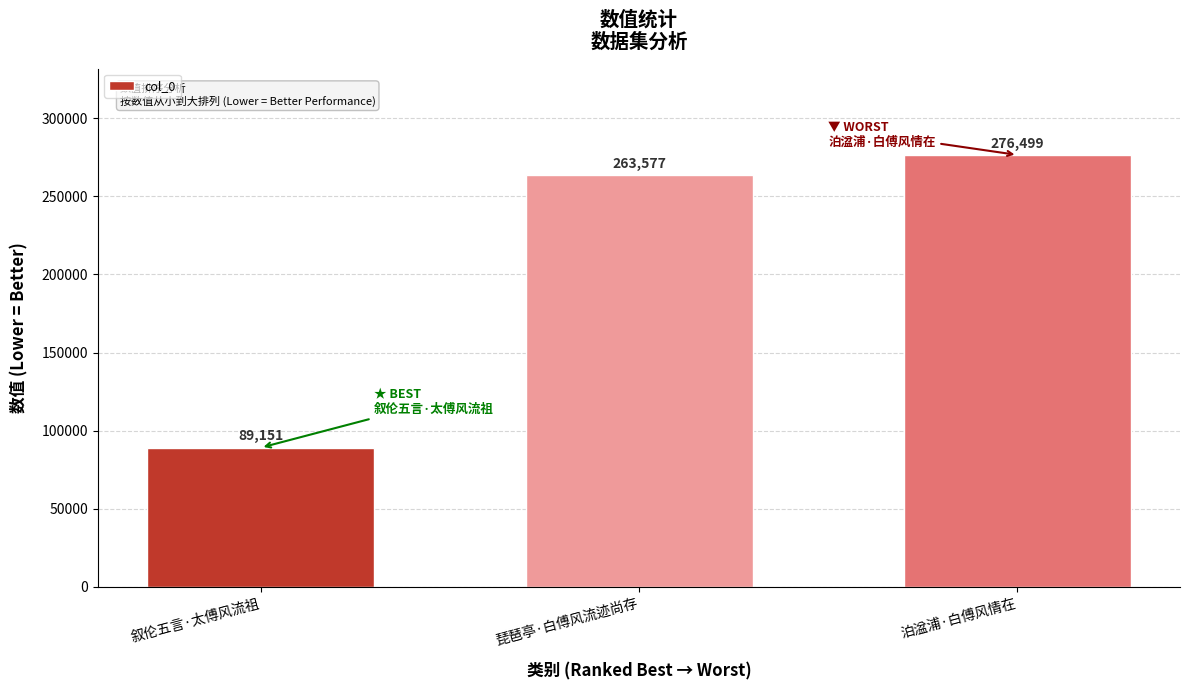

Reading left to right, transcribe all the data shown in this chart.

叙伦五言·太傅风流祖=89151	琵琶亭·白傅风流迹尚存=263577	泊湓浦·白傅风情在=276499